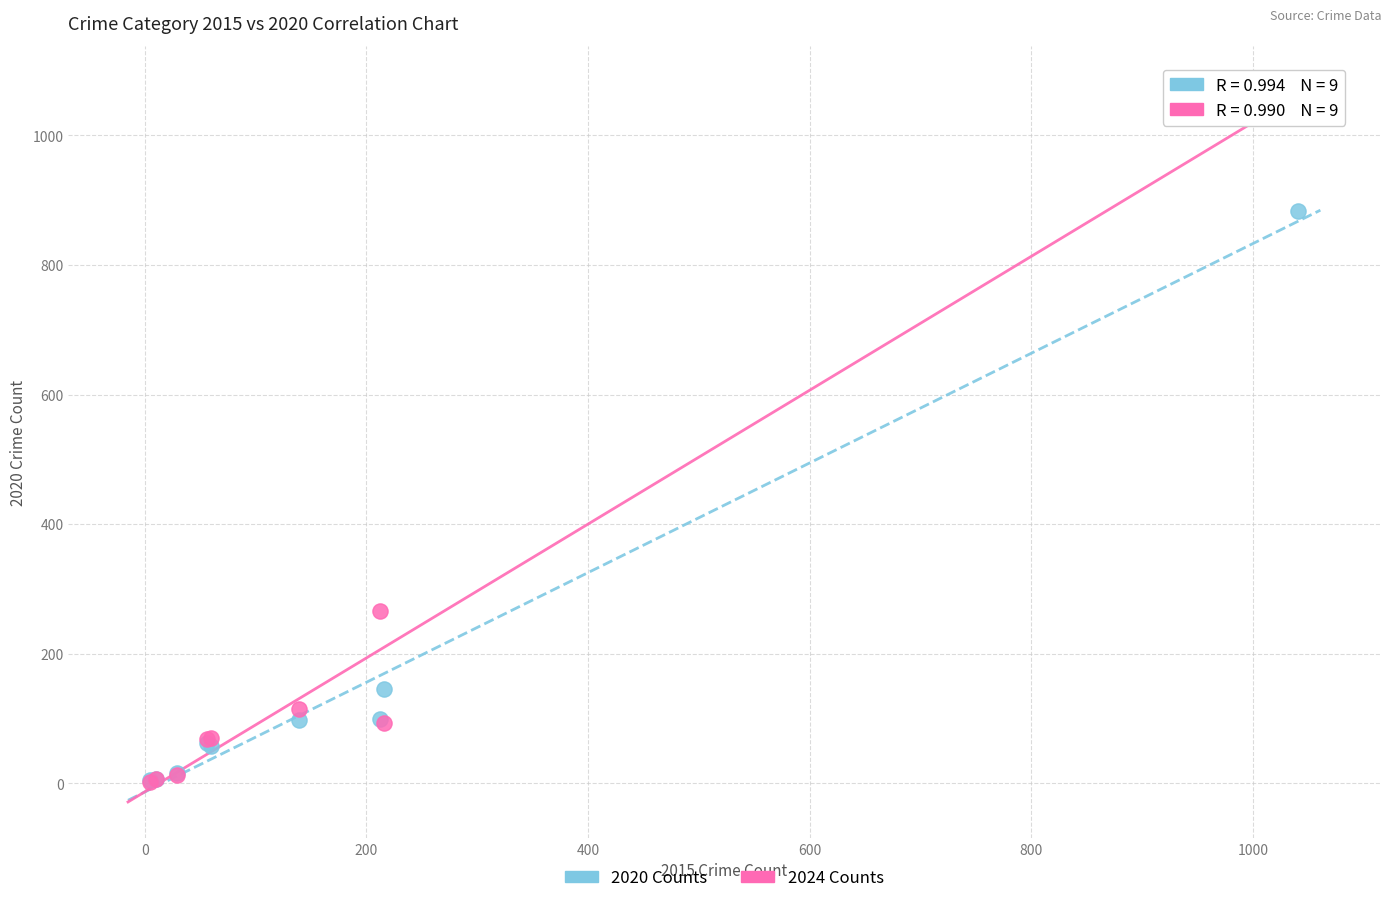

In the 2020 Counts series, what Y value is closest to 444?

146